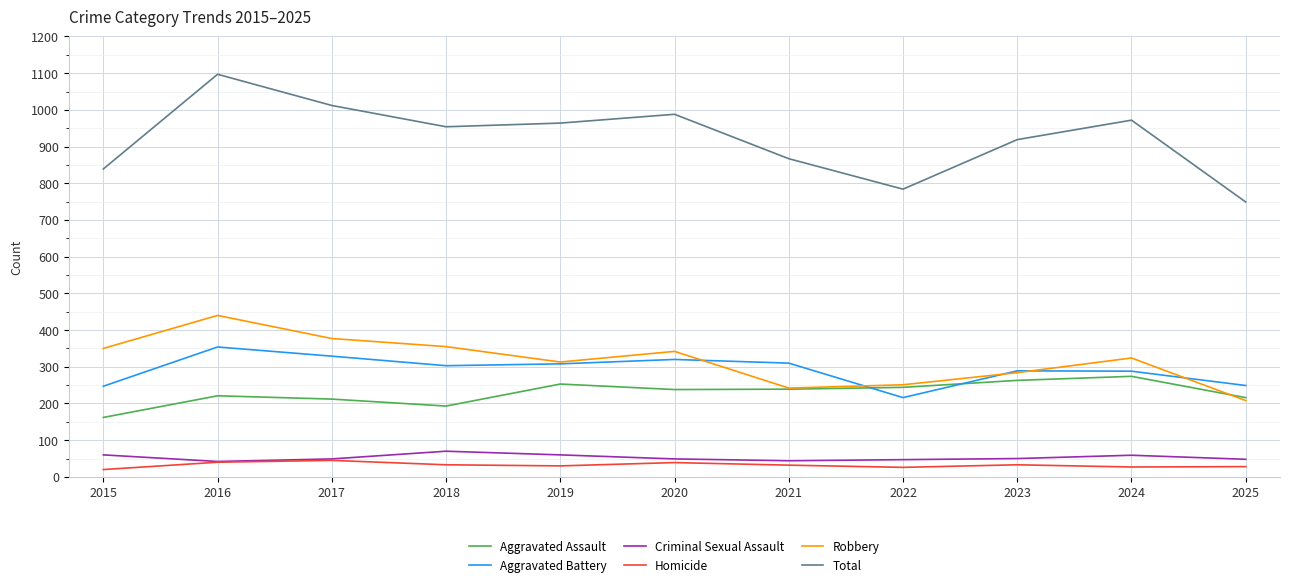

What value does the Total series have at 2024?

972